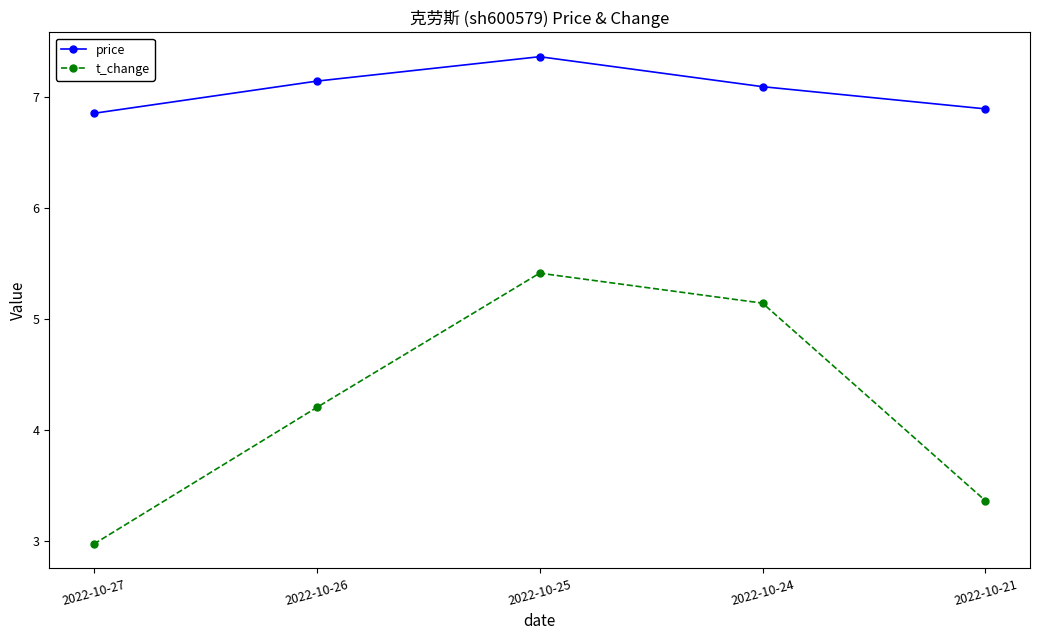

The value of price at 2022-10-25 is 10.2. True or false?

False